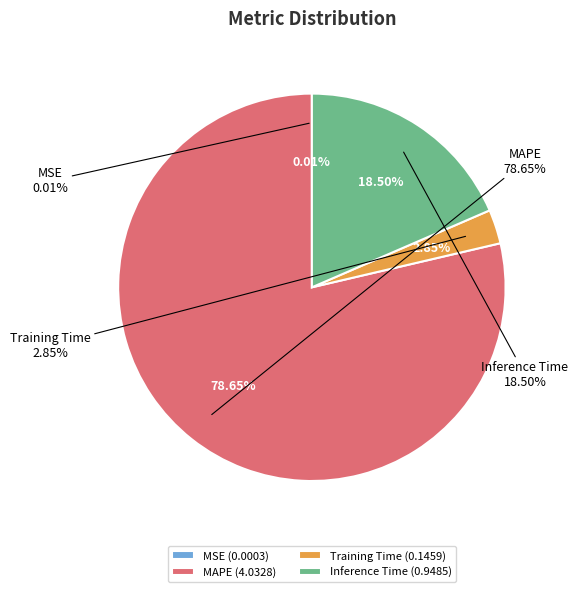

What is the largest slice in the pie chart?

MAPE